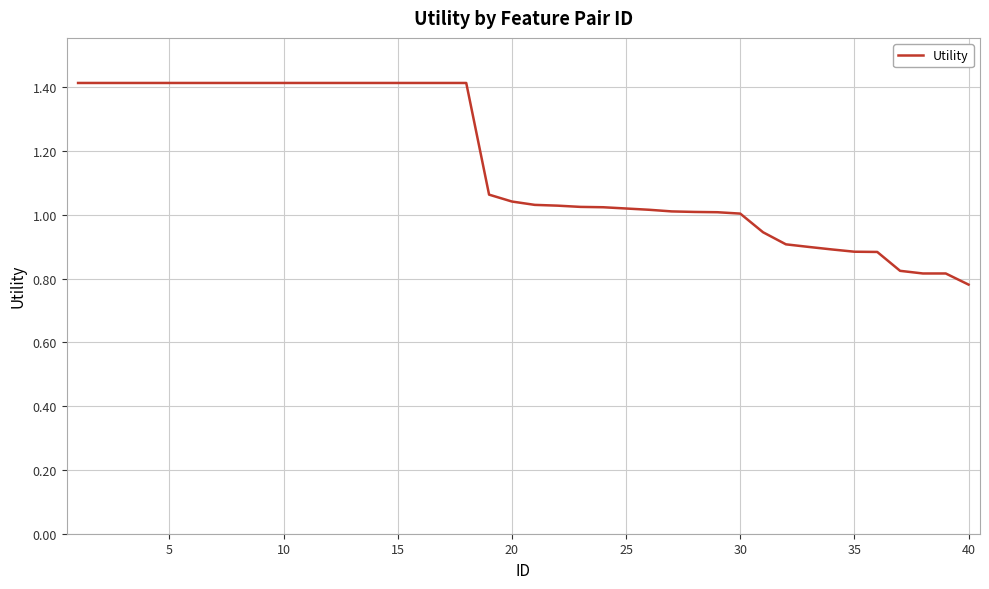

What is the maximum value shown in the chart?

1.4